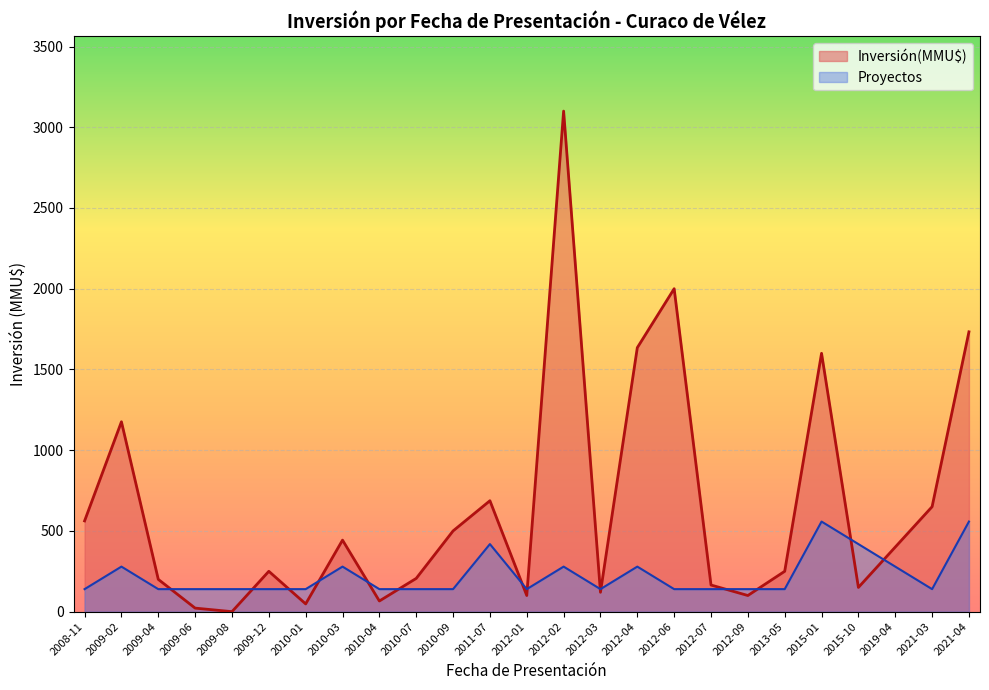

What are all the series names shown in the legend?

Inversión(MMU$), Proyectos